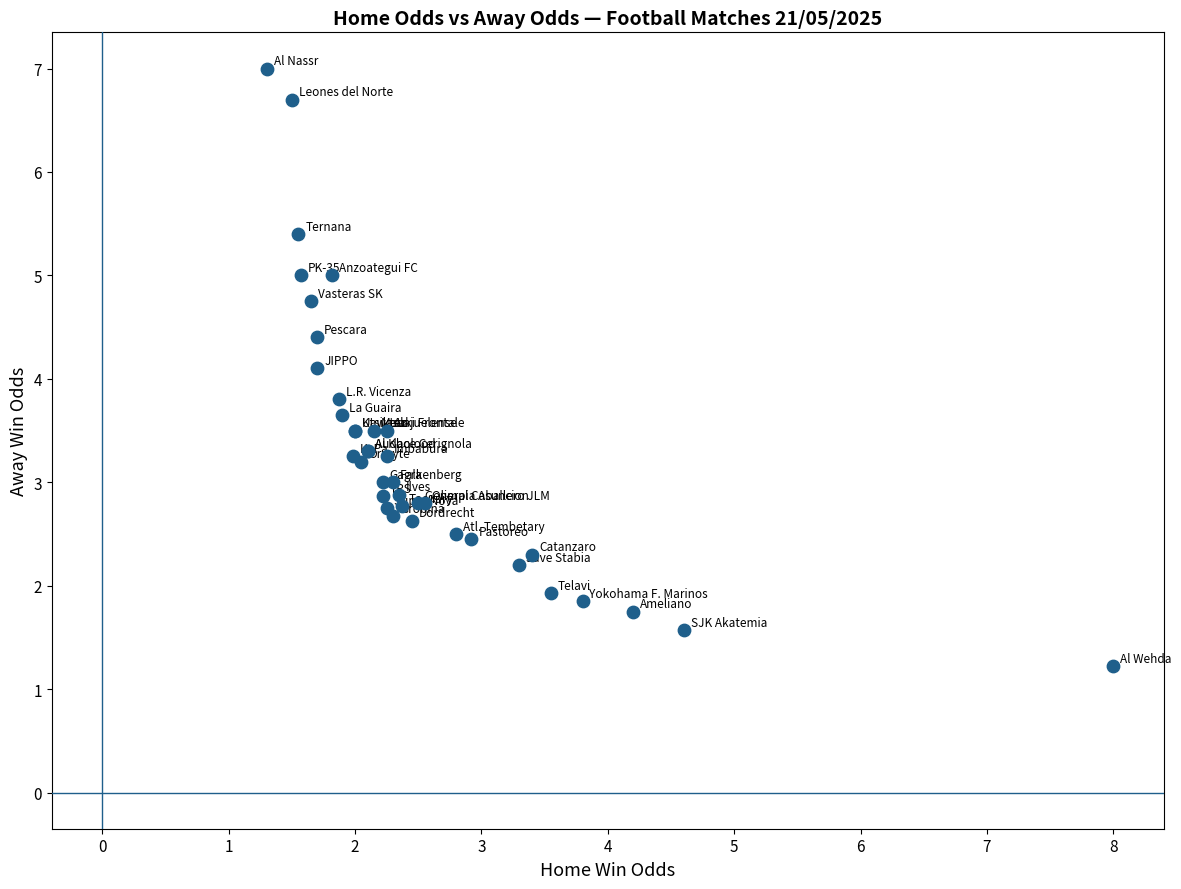

What Y value in the scatter plot is closest to 4?

4.1